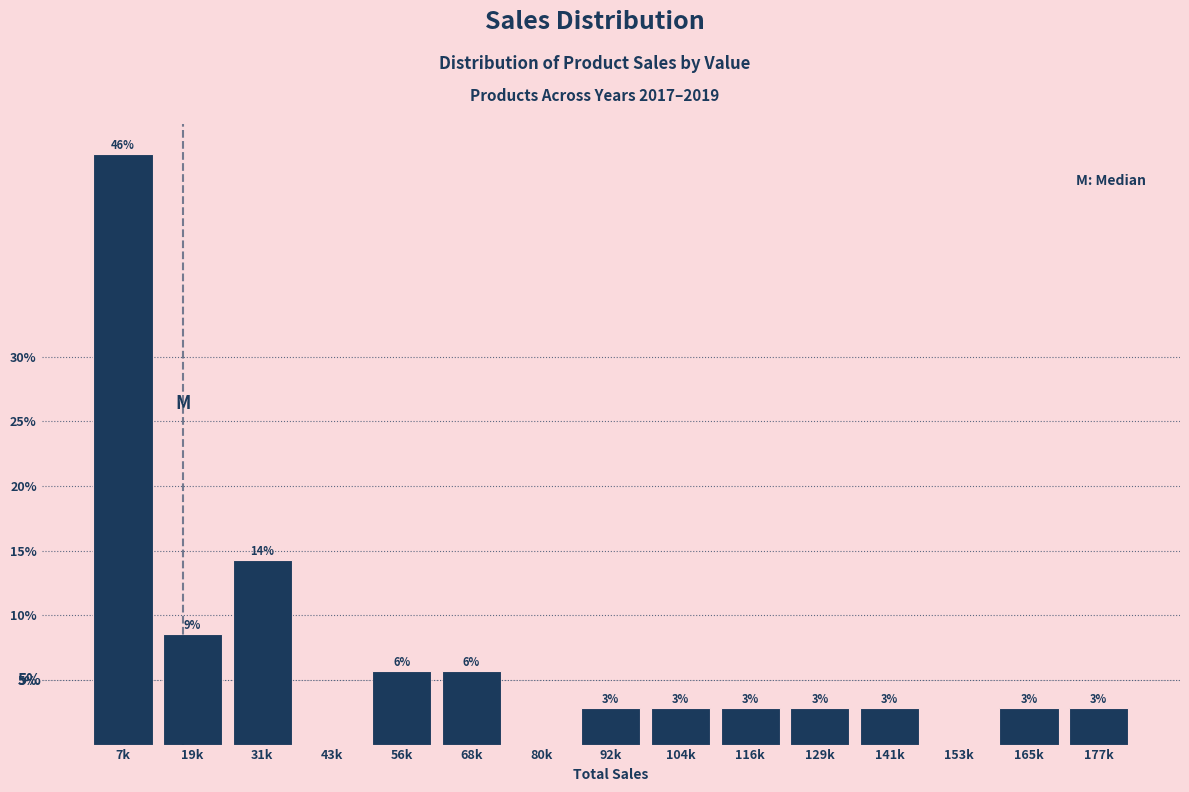

Are the bars horizontal?

No